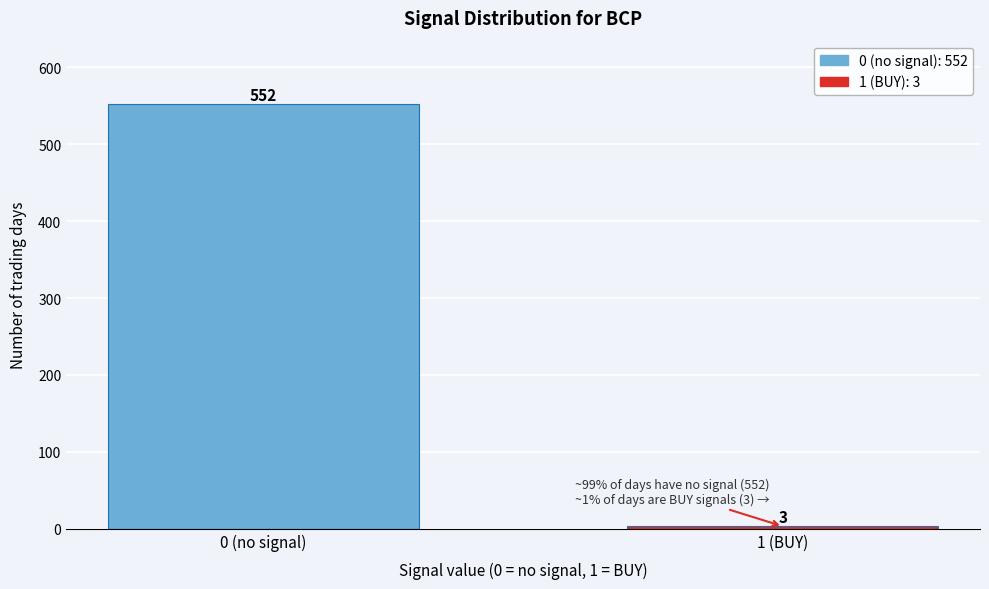

Reading left to right, extract all data points from this chart.

0 (no signal)=552	1 (BUY)=3